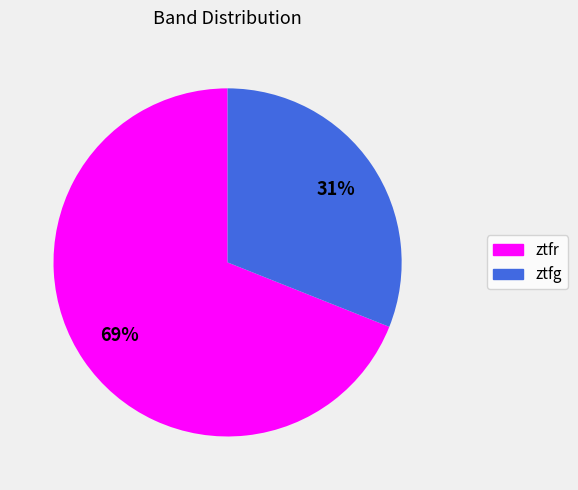

Combined, do ztfg and ztfr account for over 50%?

Yes